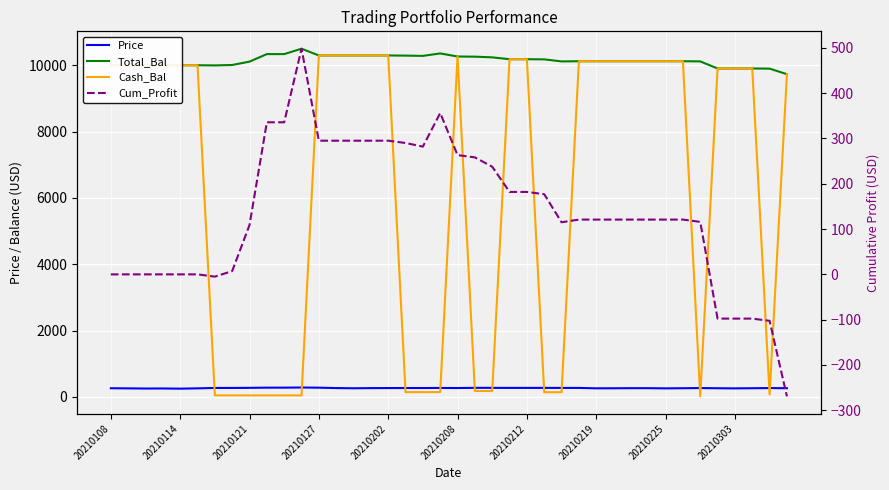

Is the value of Cum_Profit at 20210212 greater than the value of Total_Bal at 18?

No